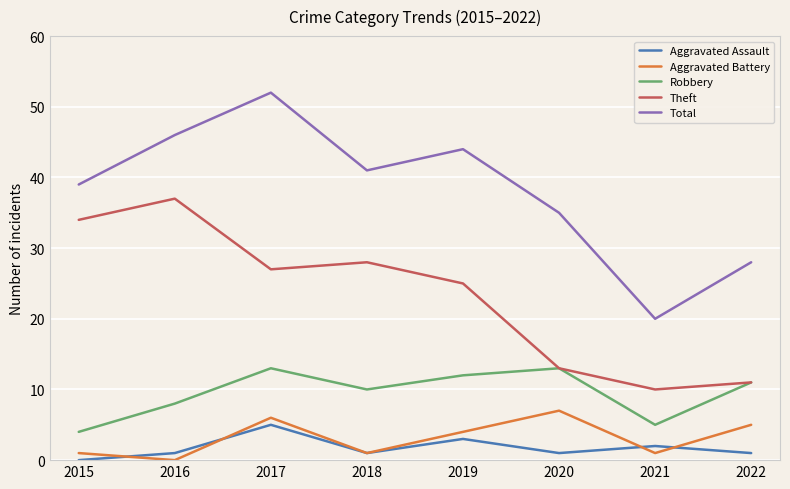

At which category is the sum across all series the highest?

2017